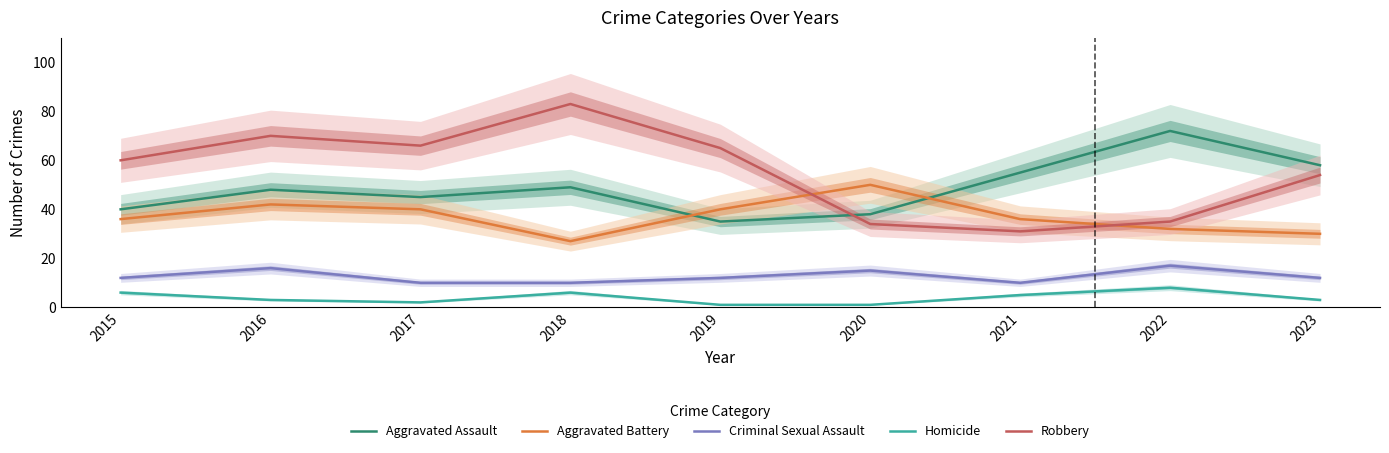

Is it true that Robbery equals 54 at 2022?

False